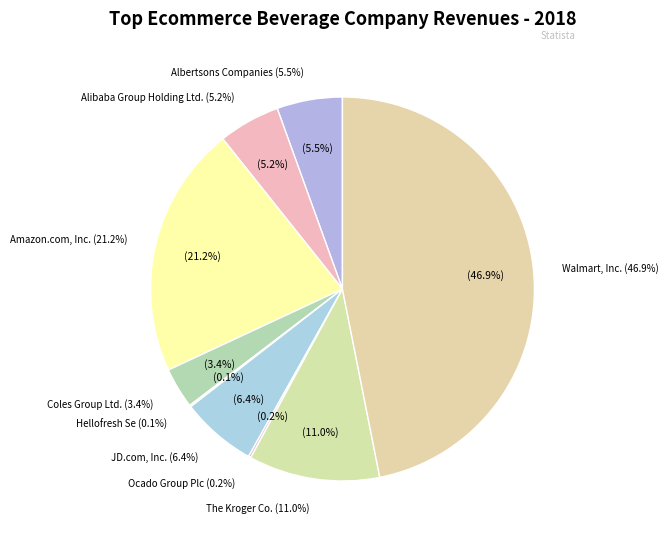

Which category has the smallest portion of the pie?

Hellofresh Se